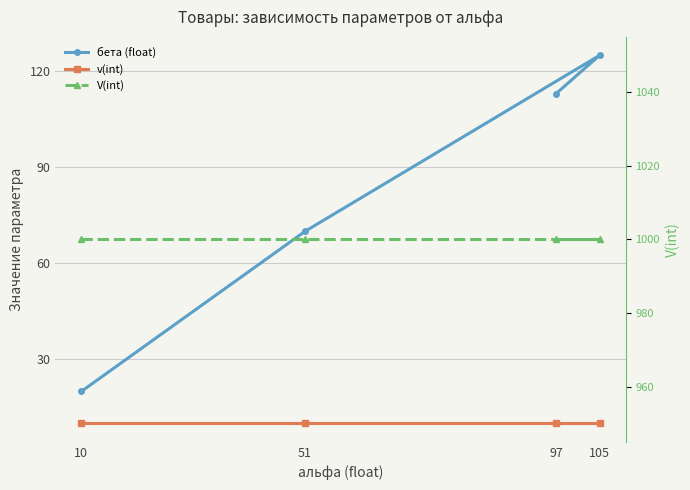

True or false: бета (float) has a value of 194 at 97.

False